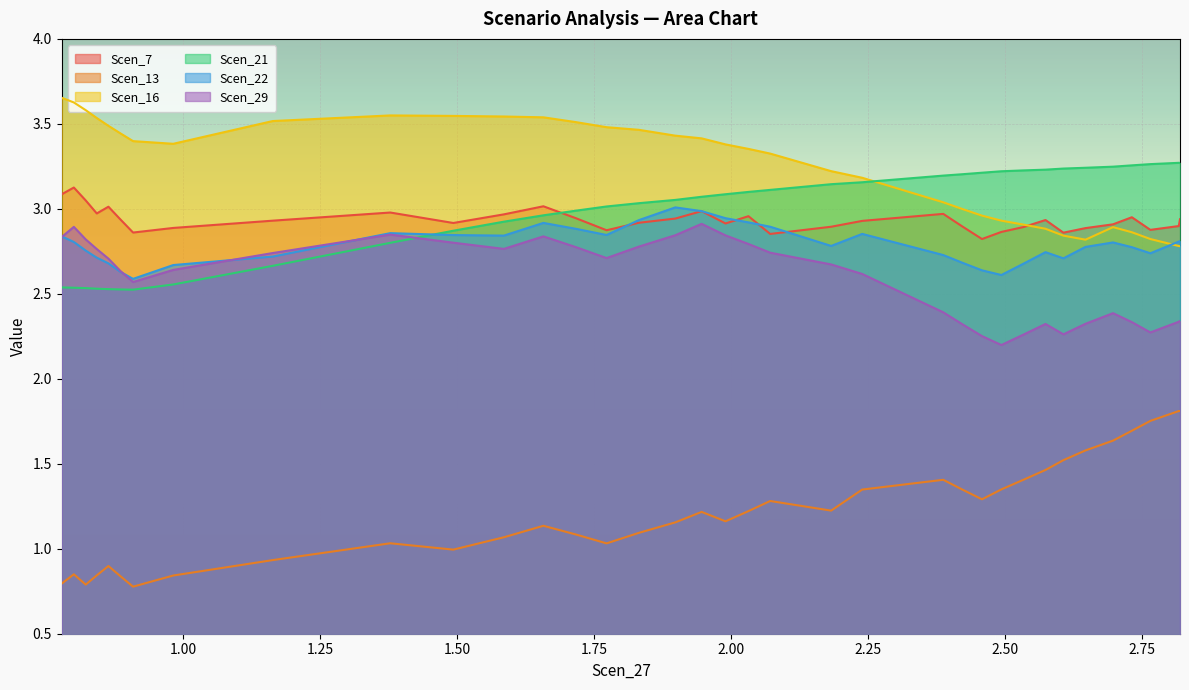

Which series has the largest total across all categories?

Scen_16